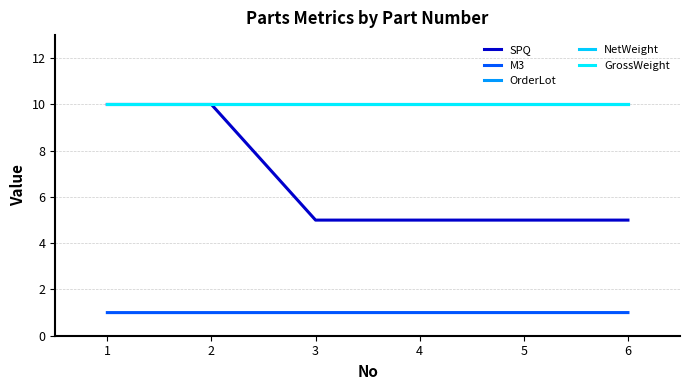

True or false: GrossWeight and SPQ cross at least once.

False